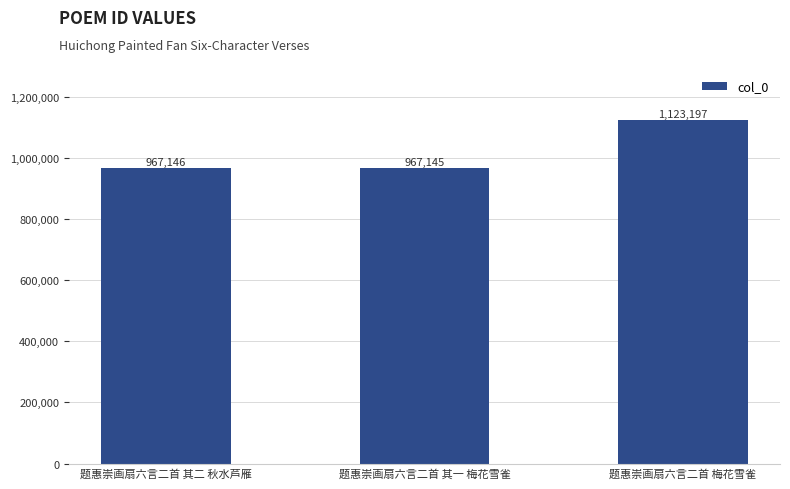

At which label is the value closest to 1045171?

题惠崇画扇六言二首 其二 秋水芦雁